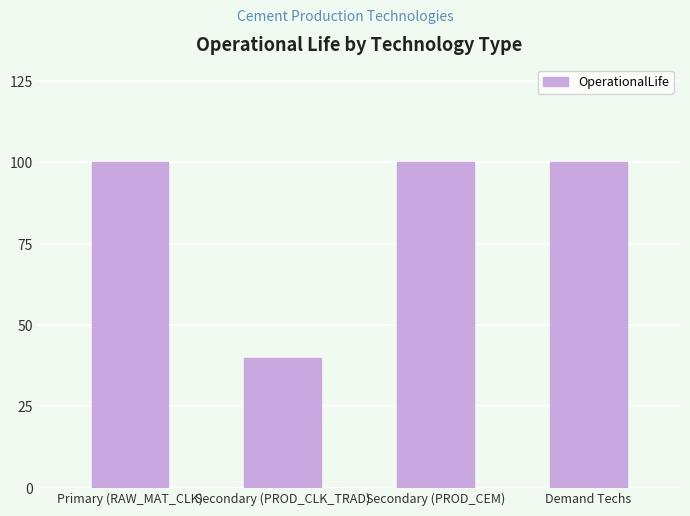

What is the ratio of the value at Demand Techs to the value at Secondary (PROD_CLK_TRAD)?

2.5